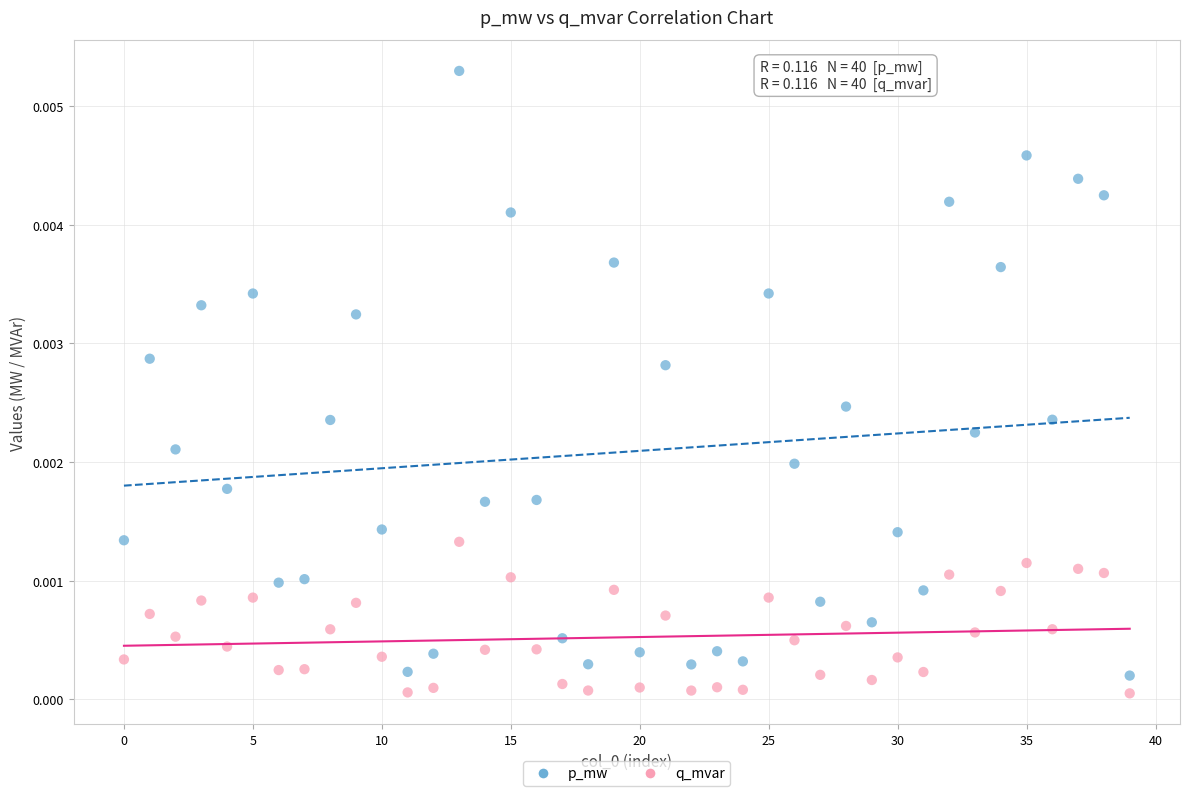

Which series contains the lowest Y value?

q_mvar